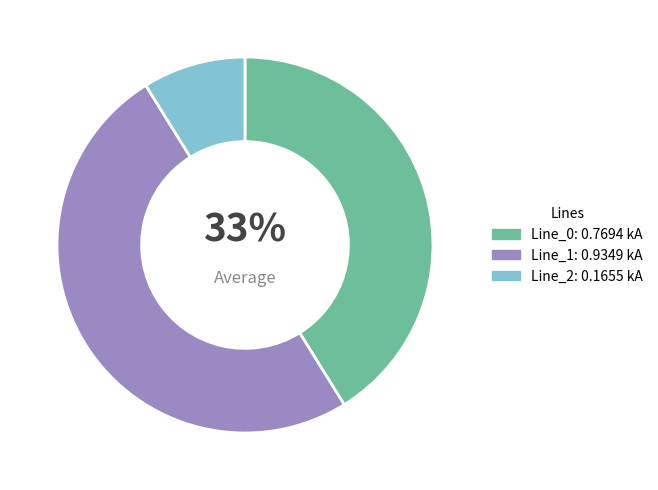

Which slice is the largest?

Line_1